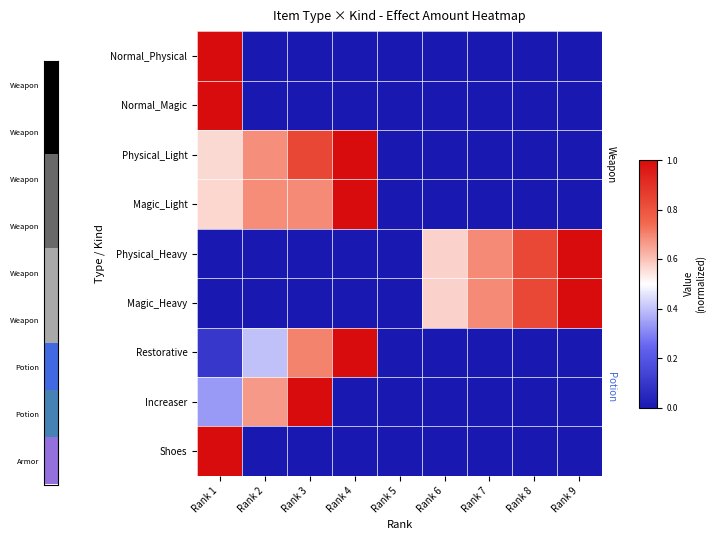

Count the number of categories in the chart.

9